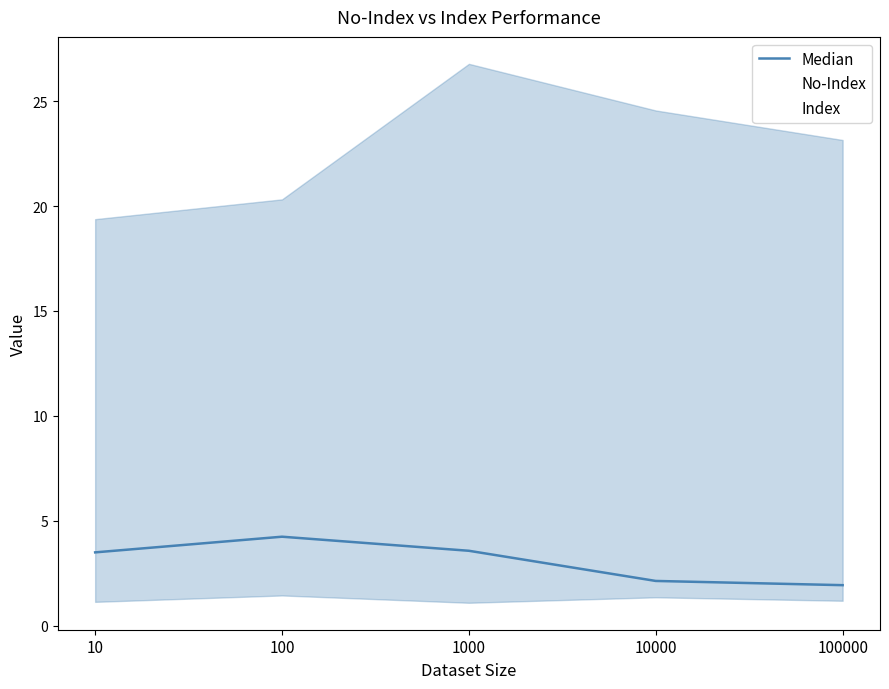

How many data points in No-Index are less than 23?

2